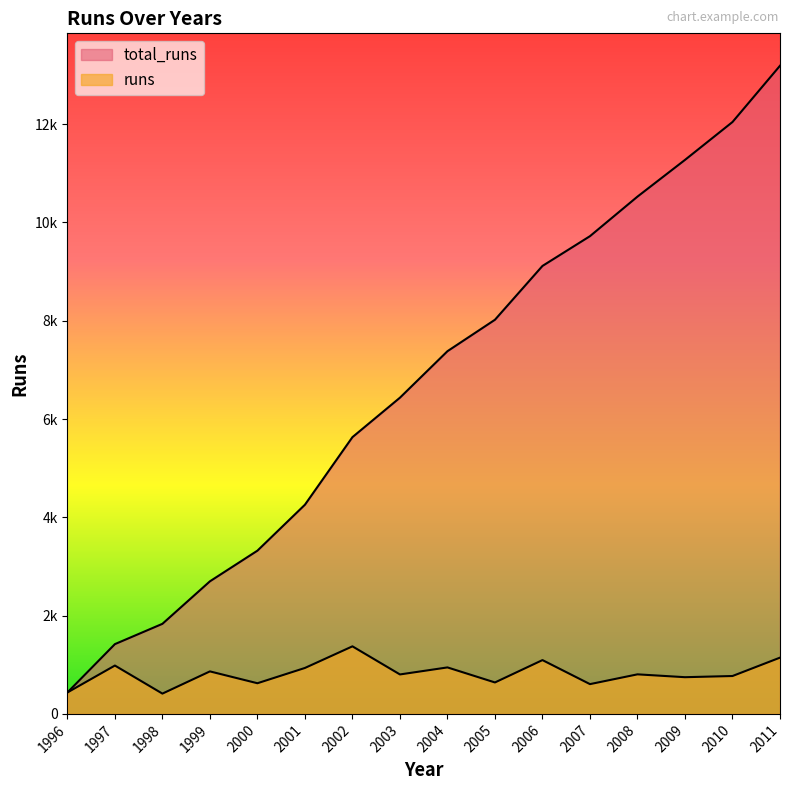

Reading left to right, list all the values displayed in this chart.

runs: 1996=436	1997=984	1998=413	1999=865	2000=624	2001=935	2002=1375	2003=803	2004=946	2005=640	2006=1095	2007=606	2008=805	2009=747	2010=771	2011=1145
total_runs: 1996=436	1997=1420	1998=1833	1999=2698	2000=3322	2001=4257	2002=5632	2003=6435	2004=7381	2005=8021	2006=9116	2007=9722	2008=10527	2009=11274	2010=12045	2011=13190